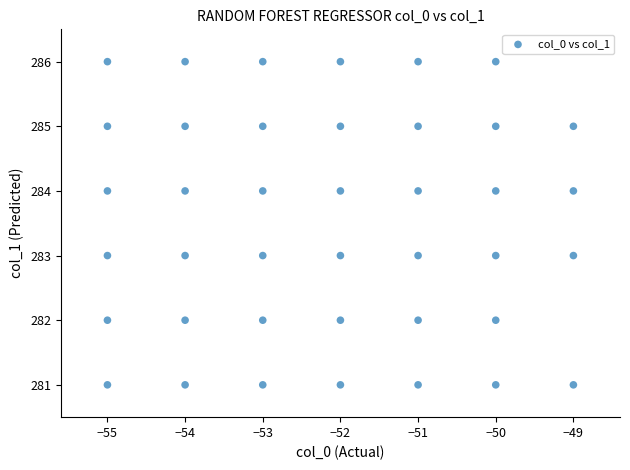

What is the range of Y values (max minus min)?

5